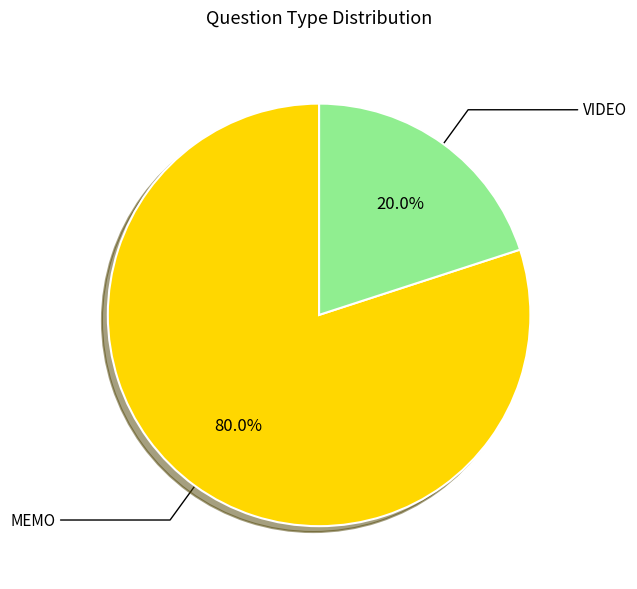

Which slice represents more than half of the pie?

MEMO